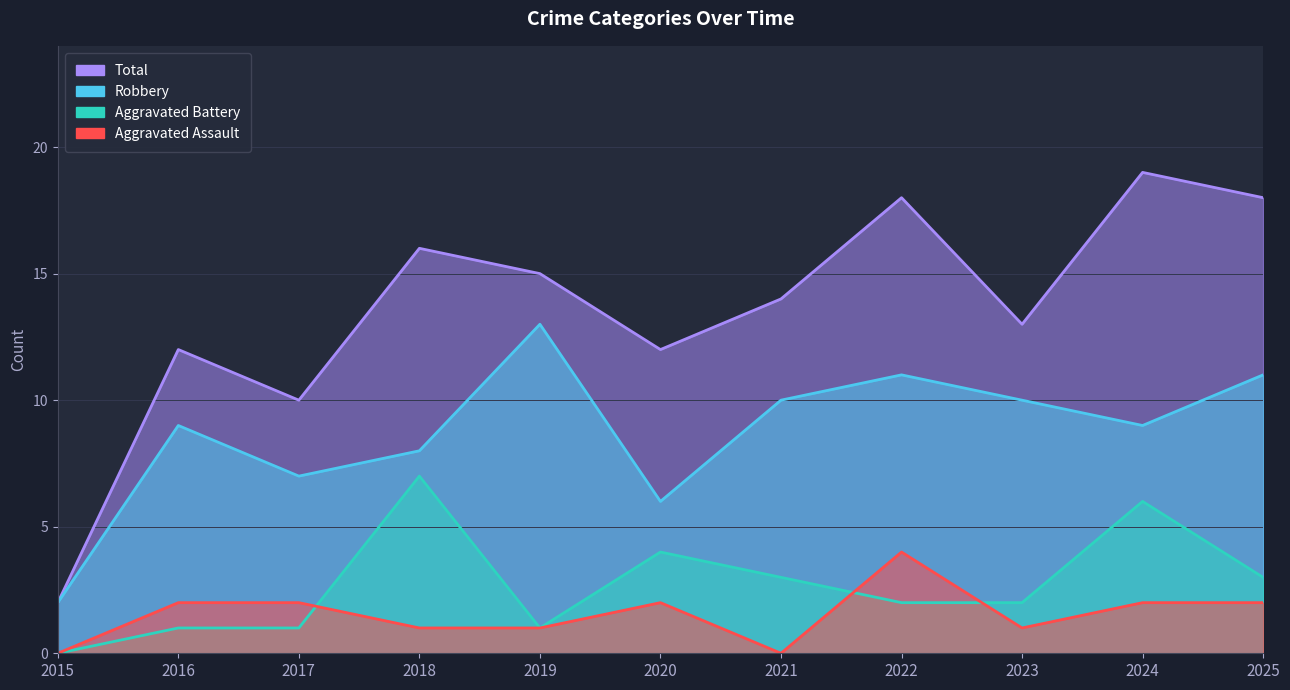

Is the value of Robbery at 2018 greater than the value of Aggravated Battery at 2024?

Yes